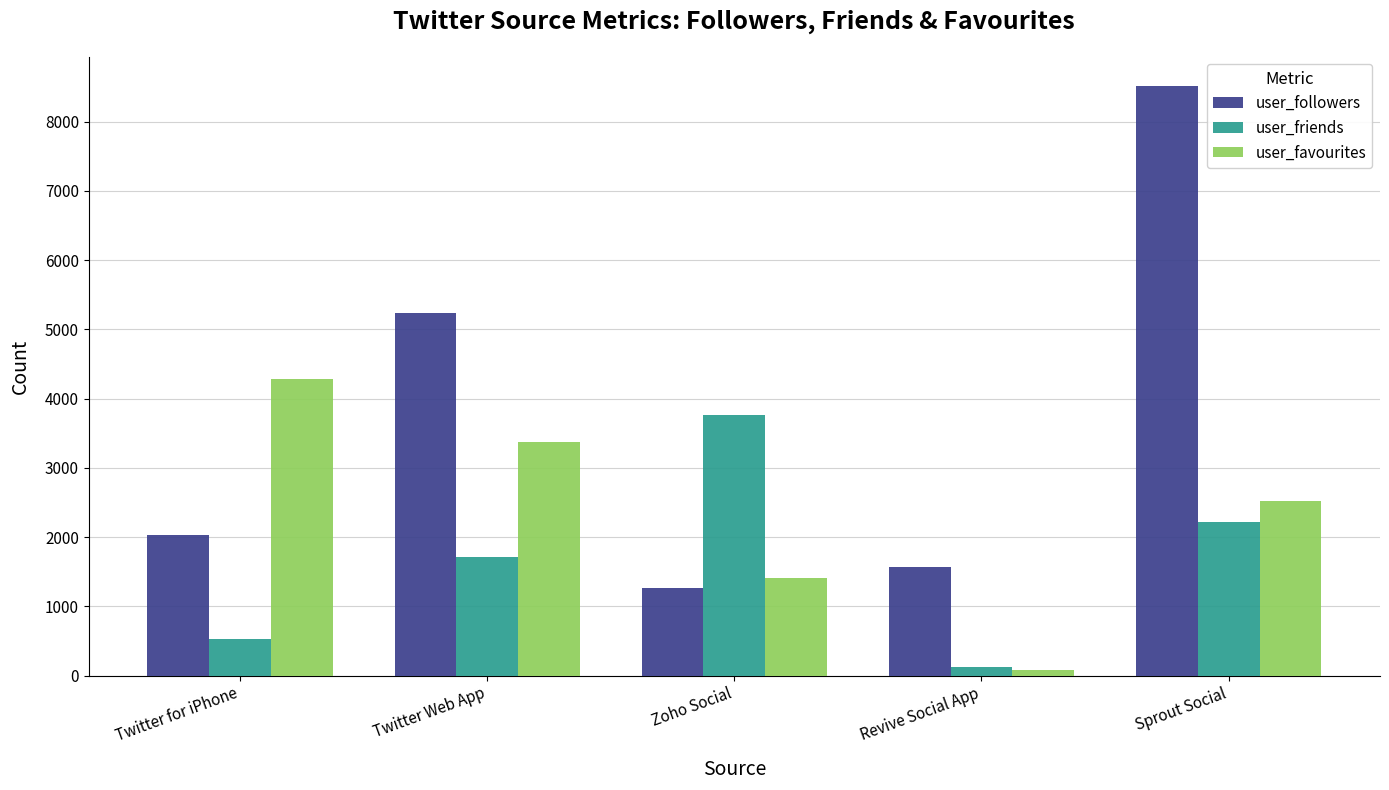

Is the value of user_favourites at Twitter for iPhone greater than the value of user_friends at Zoho Social?

Yes